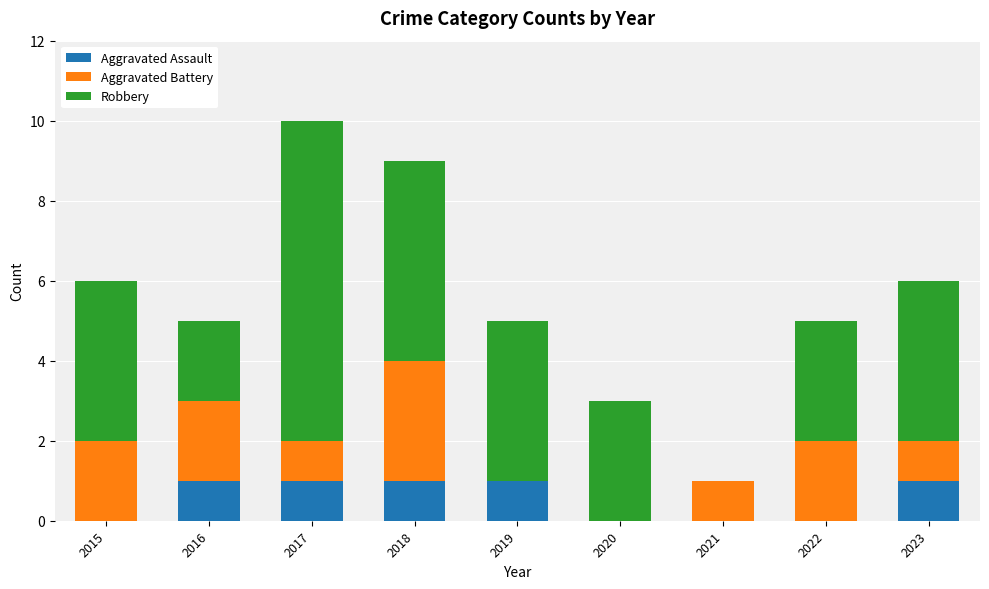

At which category is the sum across all series the highest?

2017